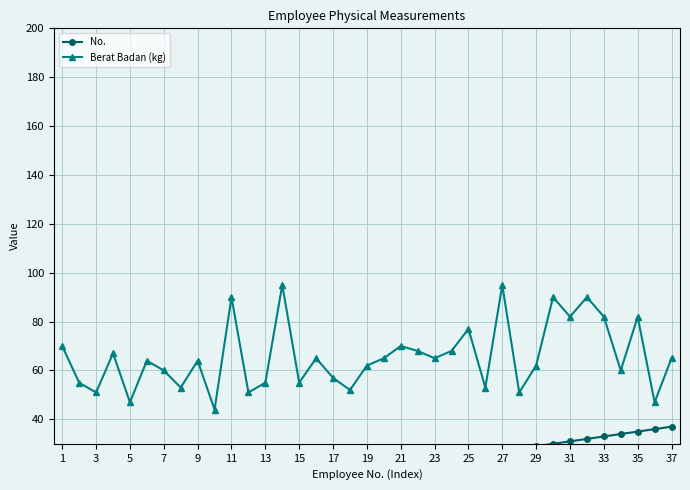

How many distinct data groups are displayed?

2